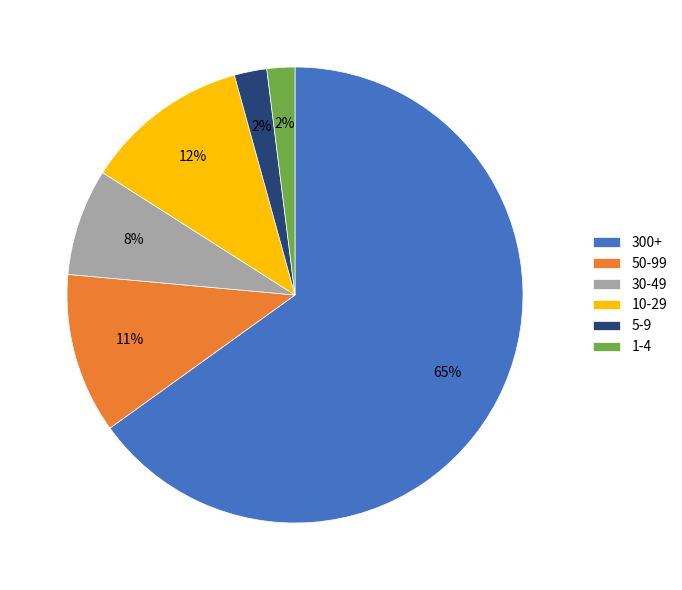

Which has a higher value, 30-49 or 10-29?

10-29